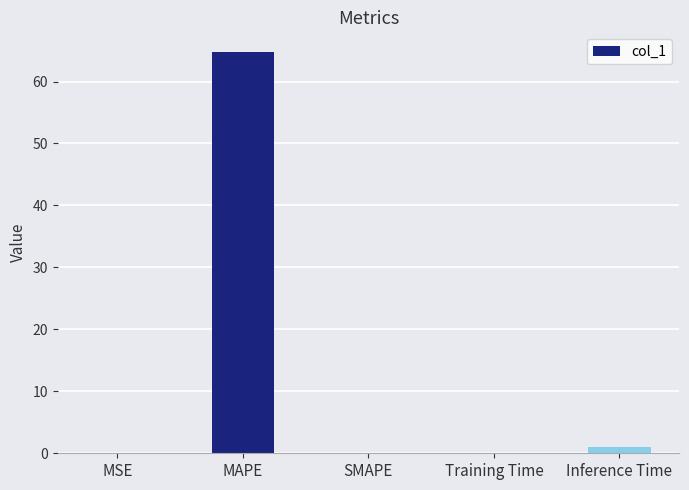

The chart shows a value of 39.9 at SMAPE. True or false?

False